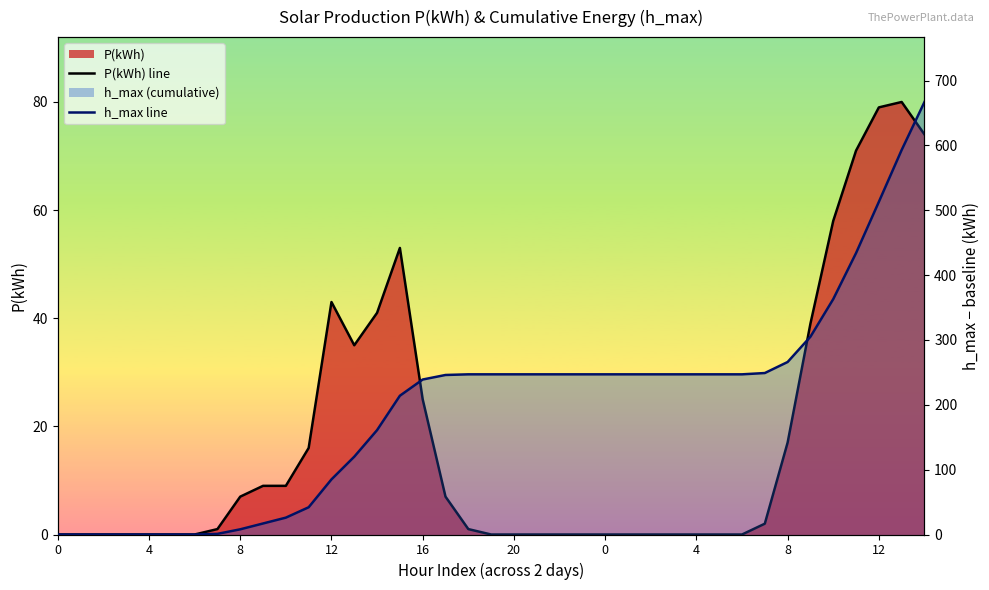

What is the value of the h_max line point at the 34th from the left?

305